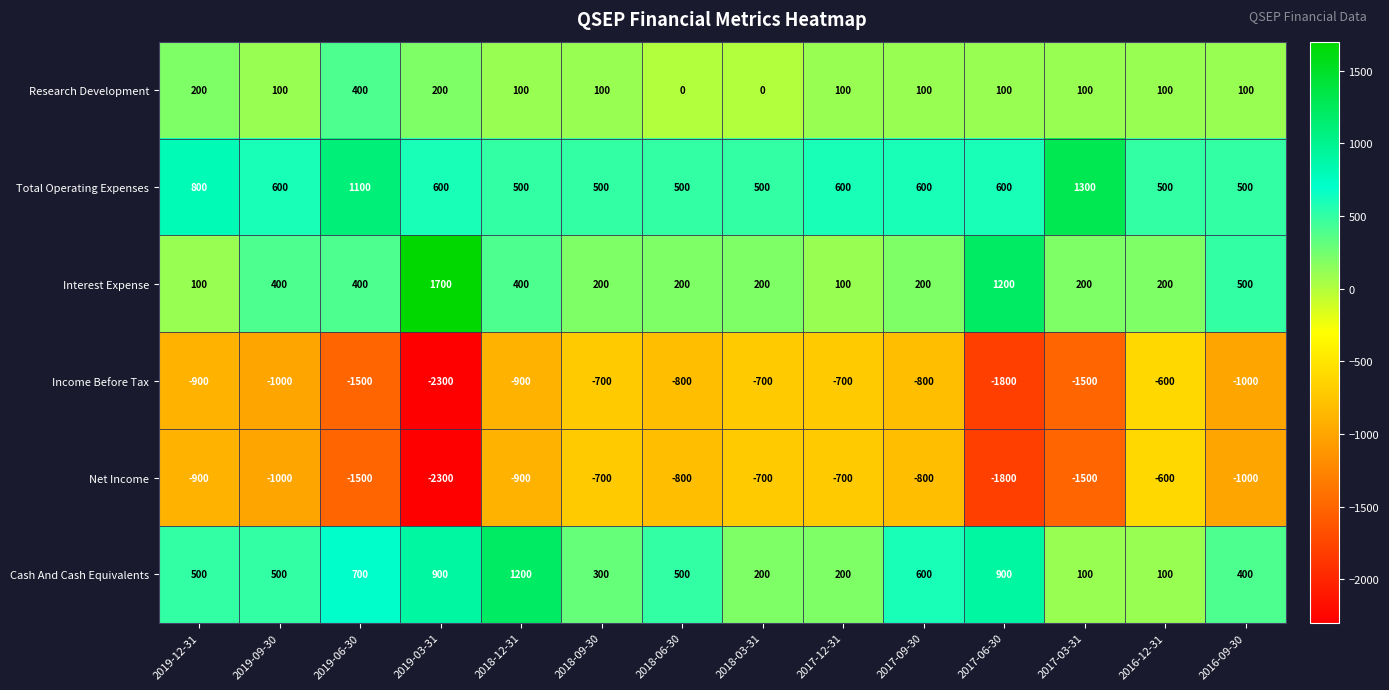

What is the difference between the maximum and minimum values in the Interest Expense series?

1600